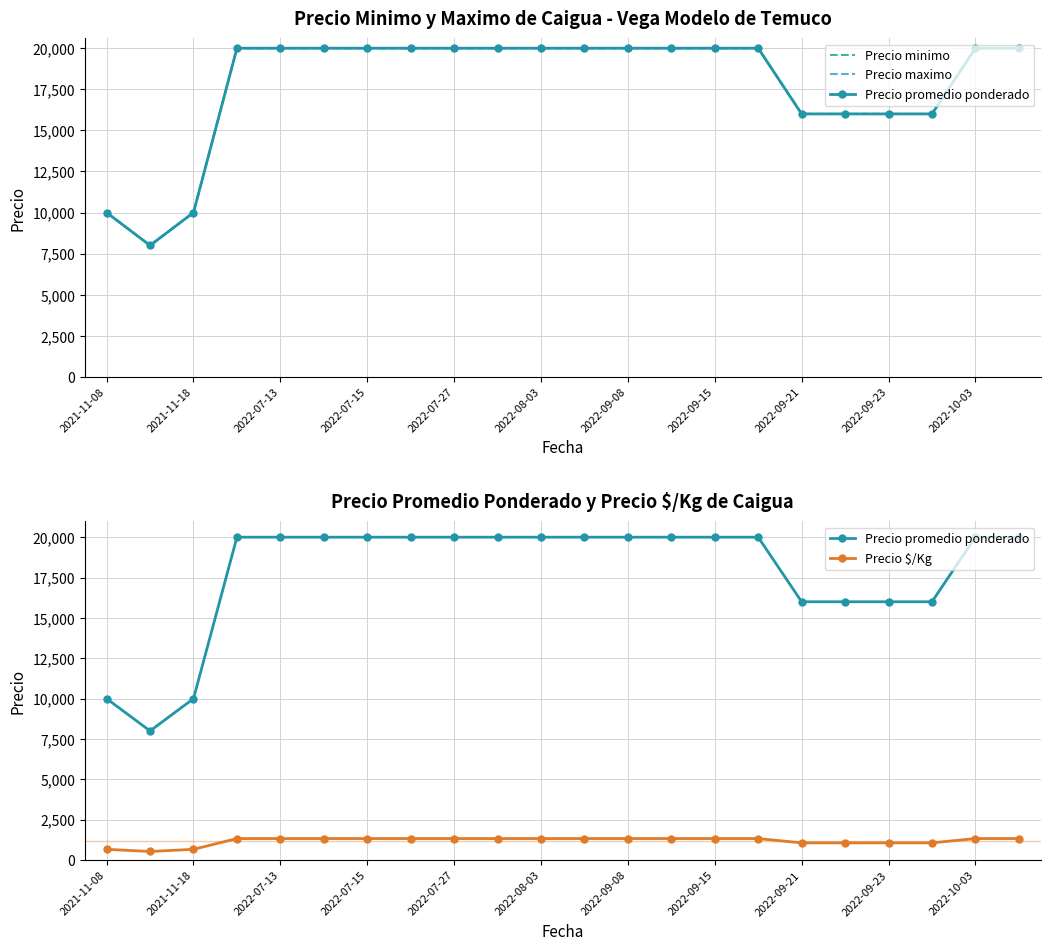

How many values in the Precio minimo series are below 20000?

7